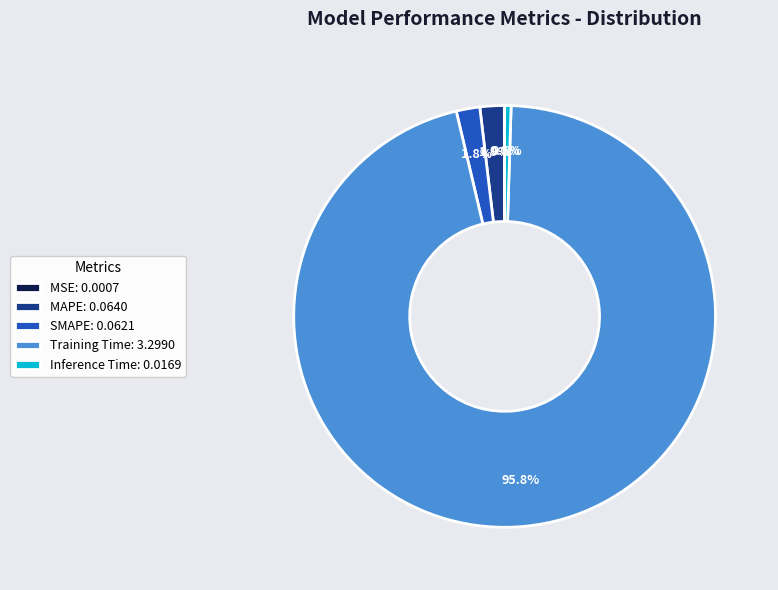

How much of the chart is everything except SMAPE?

98.2%